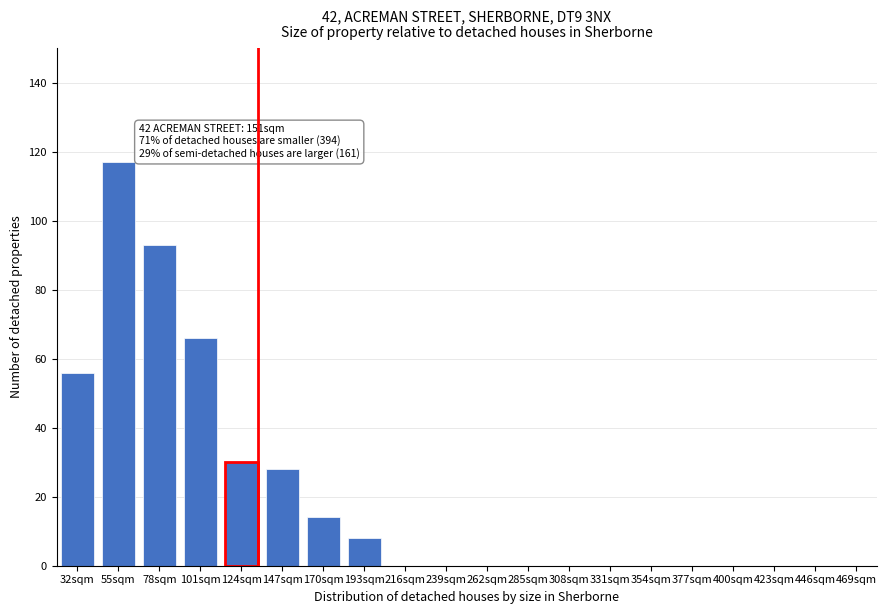

Reading left to right, what are all the values shown in this chart?

32sqm=56	55sqm=117	78sqm=93	101sqm=66	124sqm=30	147sqm=28	170sqm=14	193sqm=8	216sqm=0	239sqm=0	262sqm=0	285sqm=0	308sqm=0	331sqm=0	354sqm=0	377sqm=0	400sqm=0	423sqm=0	446sqm=0	469sqm=0